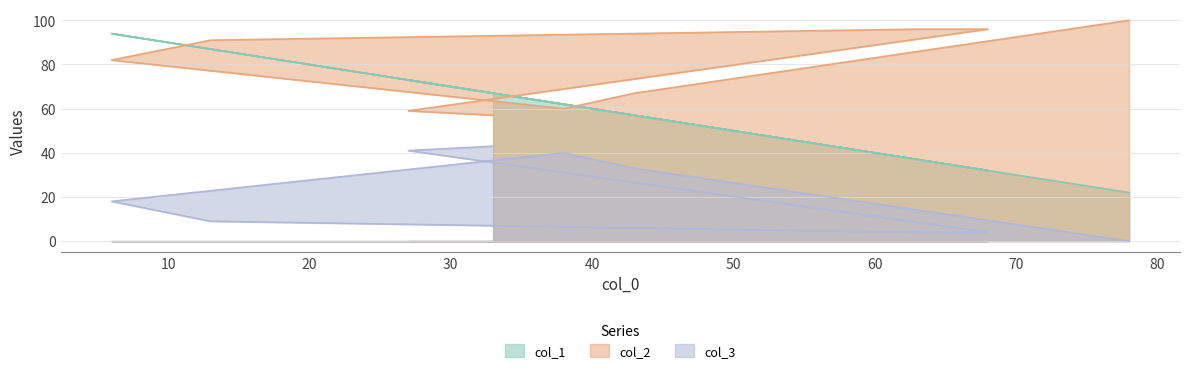

Reading left to right, what are all the values shown in this chart?

col_1: 67	73	32	37	87	94	62	57	22
col_2: 57	59	96	96	91	82	60	67	100
col_3: 43	41	4	4	9	18	40	33	0